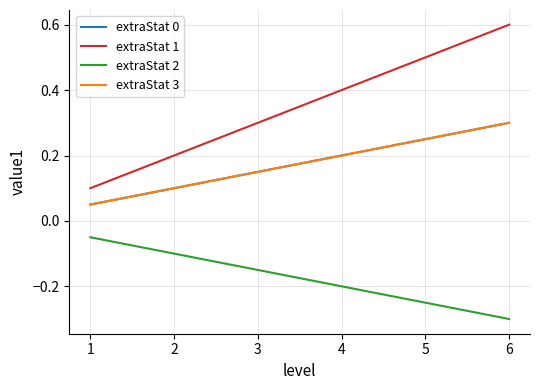

True or false: extraStat 1 and extraStat 3 cross at least once.

False